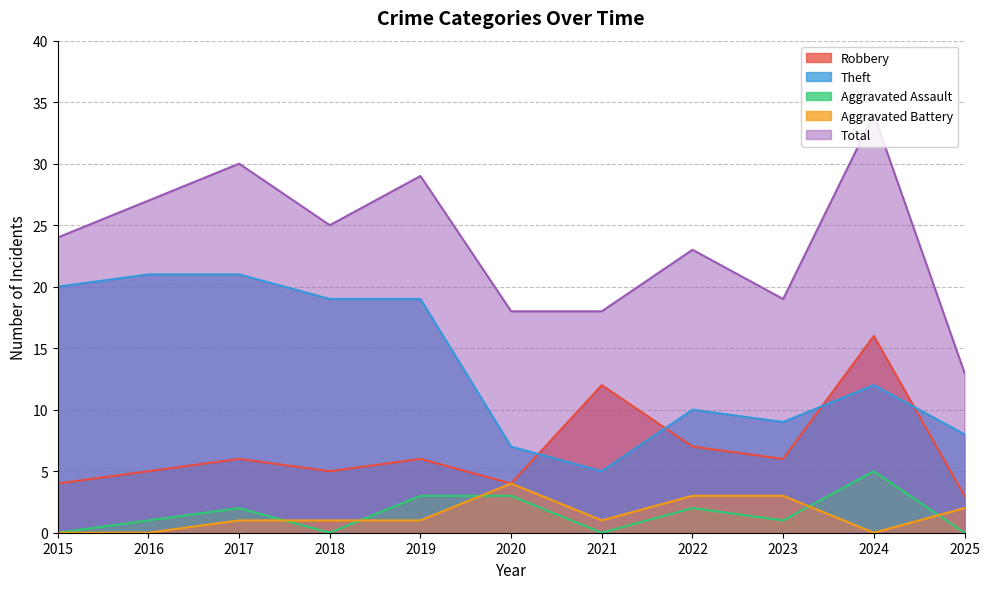

Where does the Robbery series first go above 6?

2021